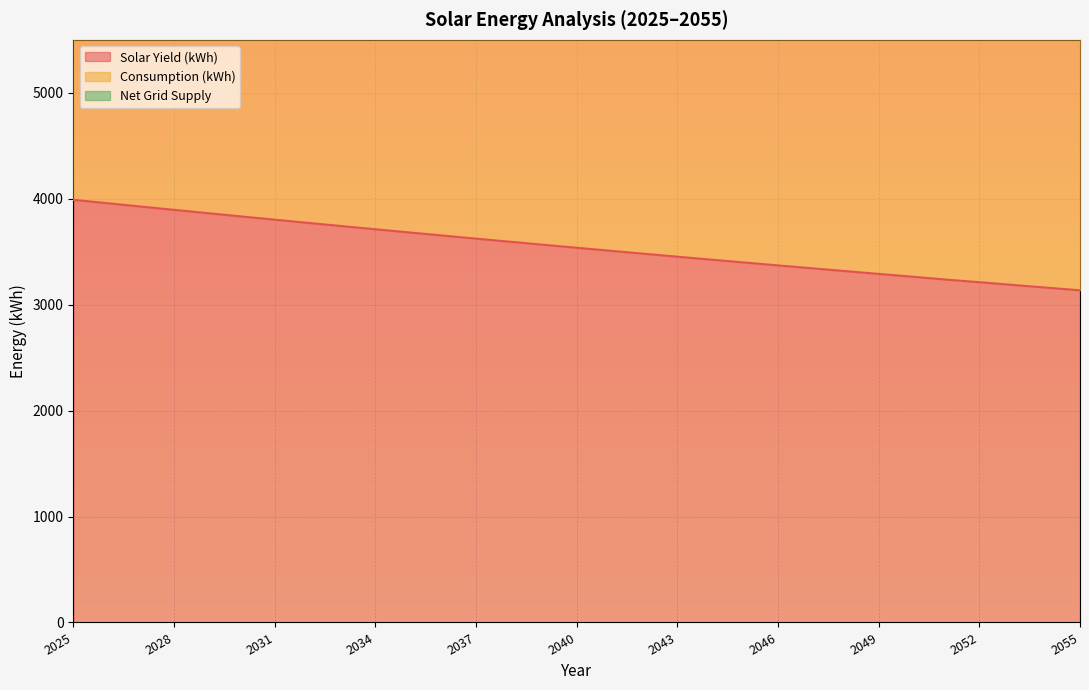

Rank the series by their average value, from highest to lowest.

Consumption (kWh), Solar Yield (kWh)